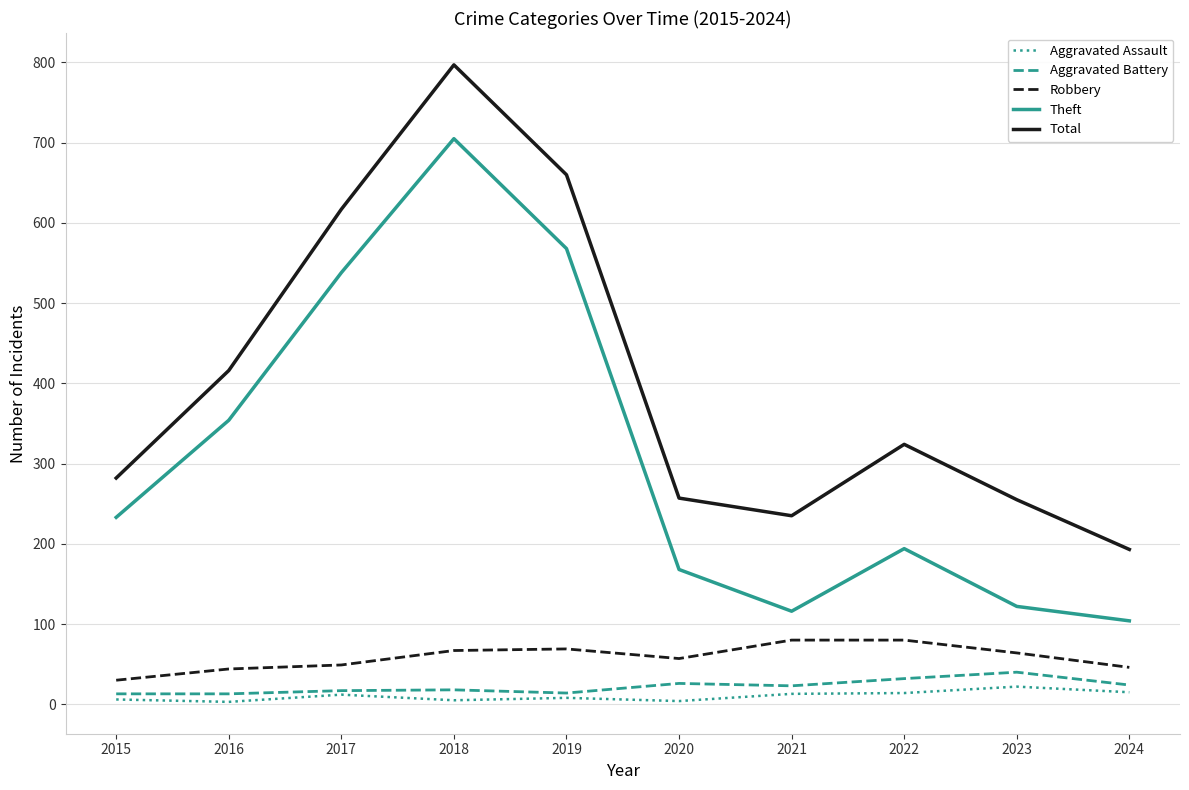

Which series changed the most between 2016 and 2018?

Total